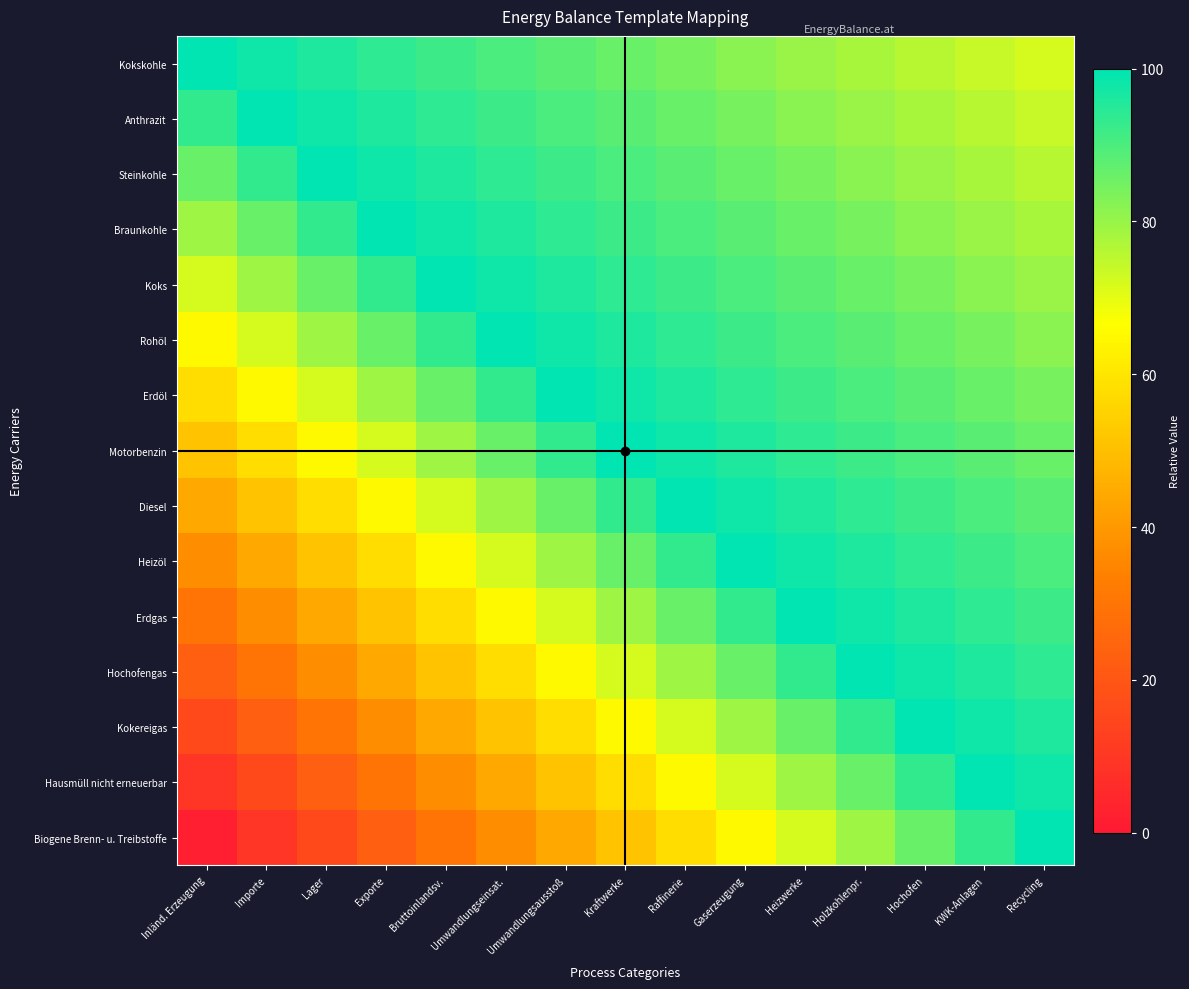

What is the total value across all series at Exporte?

1026